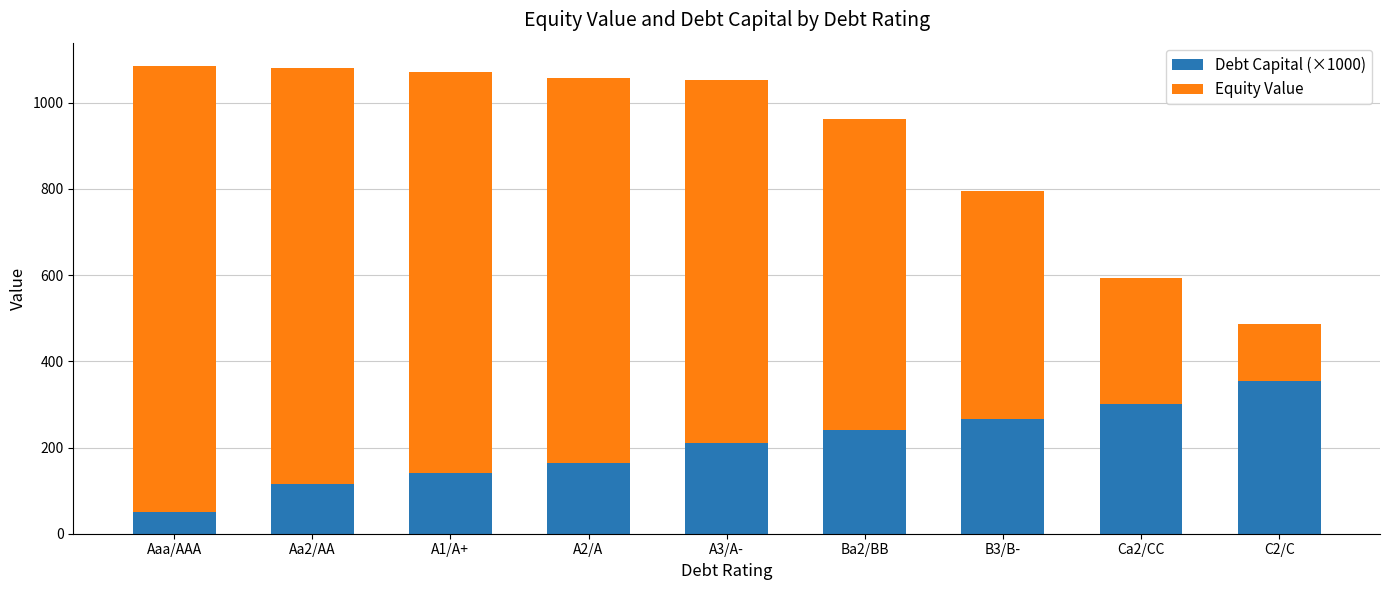

List the labels in order of Debt Capital (×1000) value, largest first.

C2/C, Ca2/CC, B3/B-, Ba2/BB, A3/A-, A2/A, A1/A+, Aa2/AA, Aaa/AAA